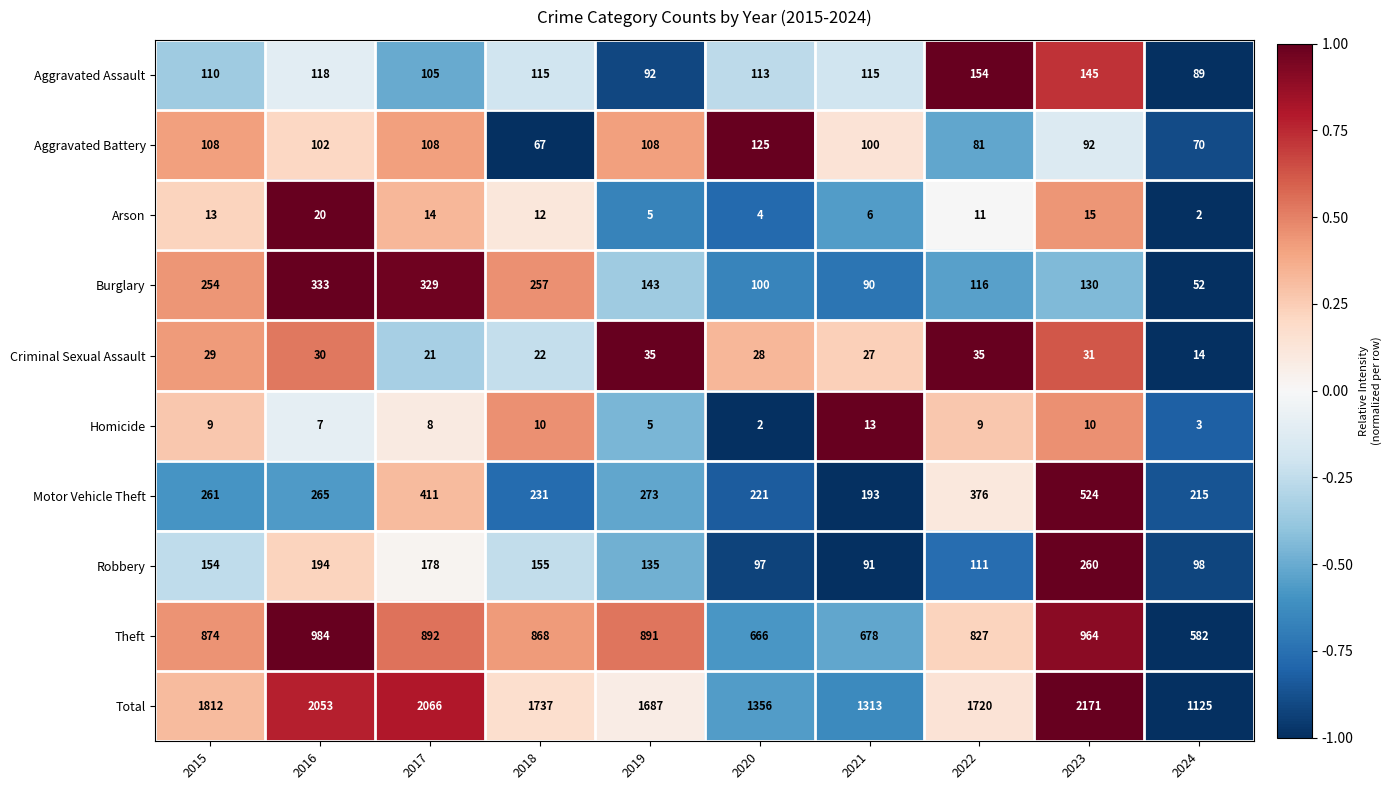

Which category has the highest value across all series?

2023